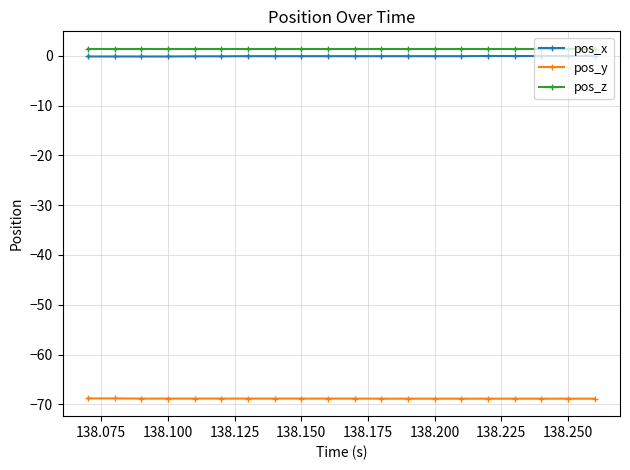

What is the average value of the pos_y series?

-68.8